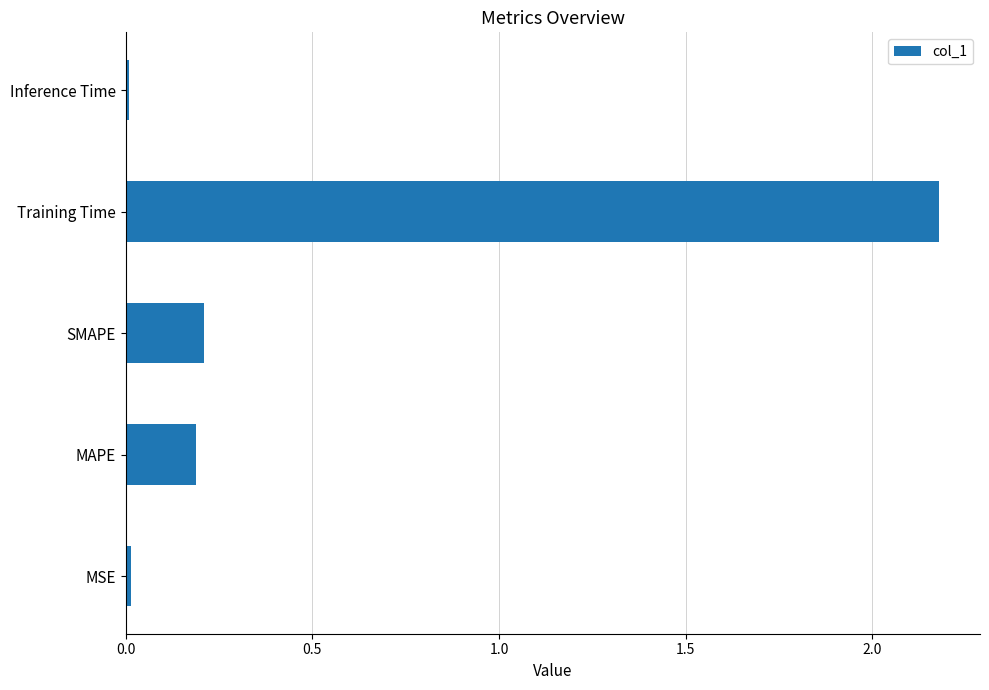

True or false: the data shows 0.2 at MAPE.

True